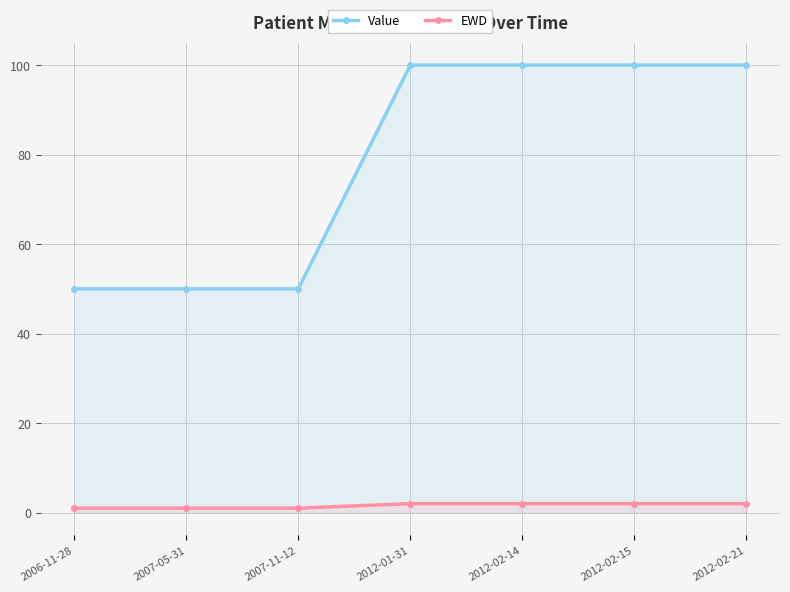

Which series has the largest range (max minus min)?

Value